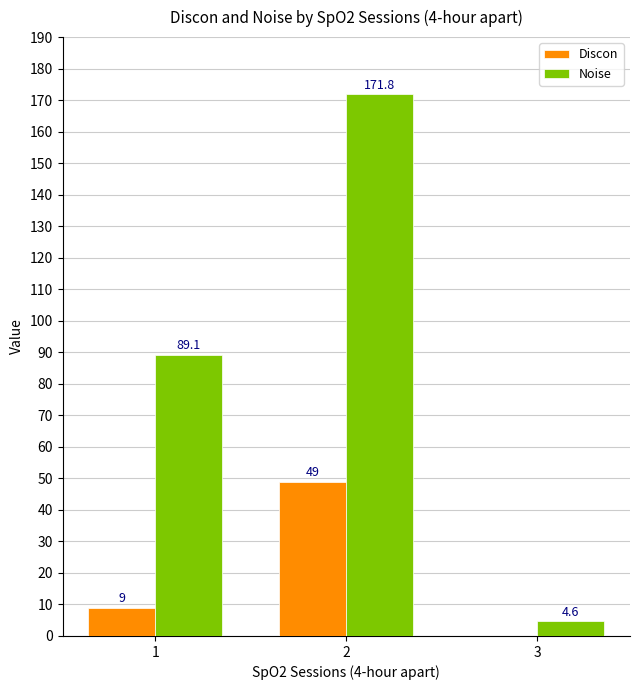

Is the value of Noise at 3 greater than the value of Discon at 3?

Yes